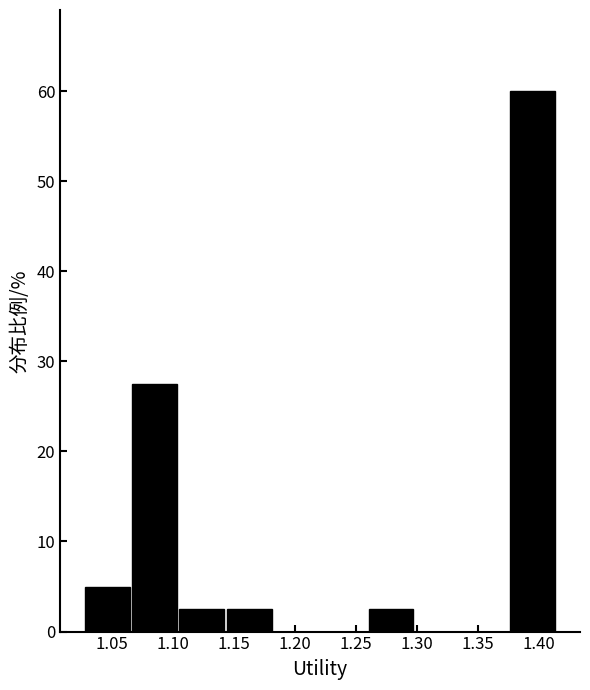

Reading left to right, transcribe this chart: for each bar, give the range it covers on the x-axis and its height. Neither the bar edges nor the heights are printed on the chart, so give them approximately, as read against the axes.

1.025 to 1.065: 5
1.065 to 1.105: 28
1.105 to 1.145: 3
1.145 to 1.180: 3
1.180 to 1.220: 0
1.220 to 1.260: 0
1.260 to 1.300: 3
1.300 to 1.335: 0
1.335 to 1.375: 0
1.375 to 1.415: 60